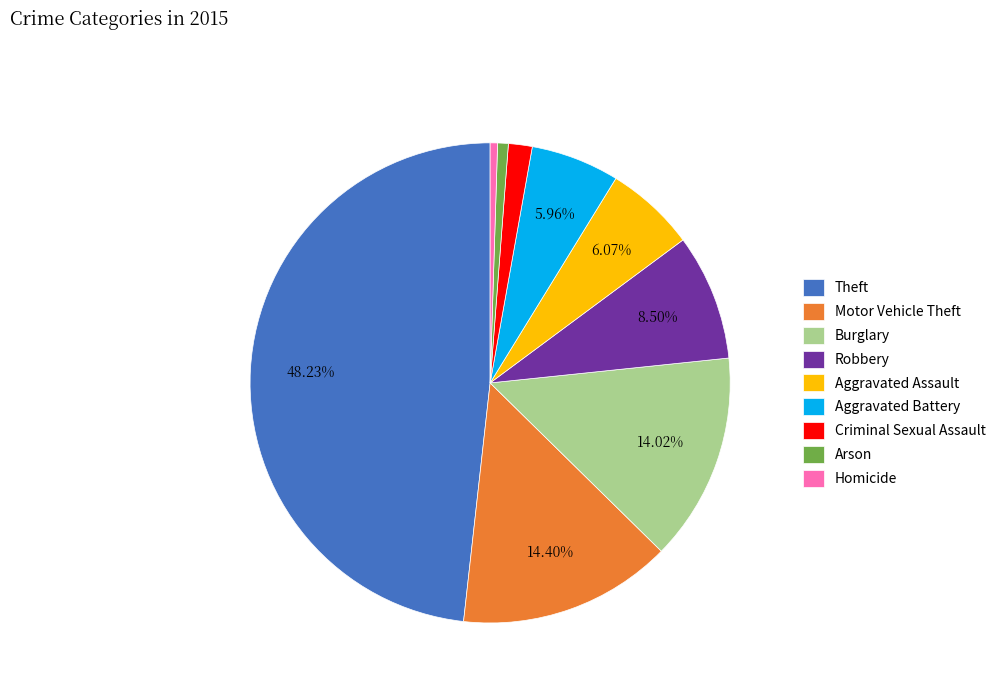

To the nearest percent, what is the combined percentage of Criminal Sexual Assault and Theft?

50%